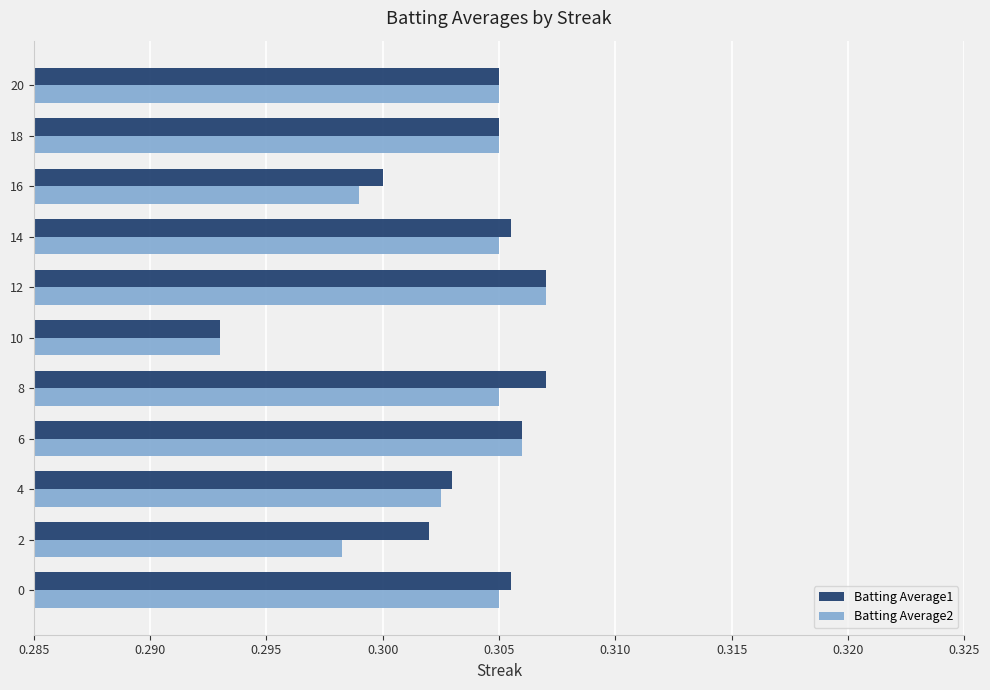

Which label corresponds to the smallest value in the chart?

10